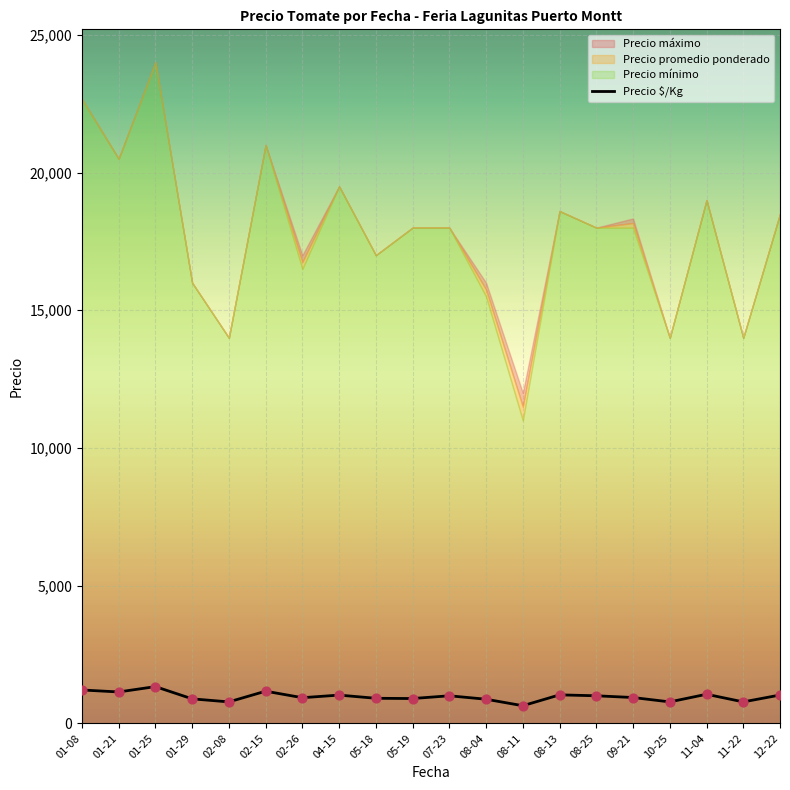

What is the change in value from 05-18 to 08-11?

-270.0